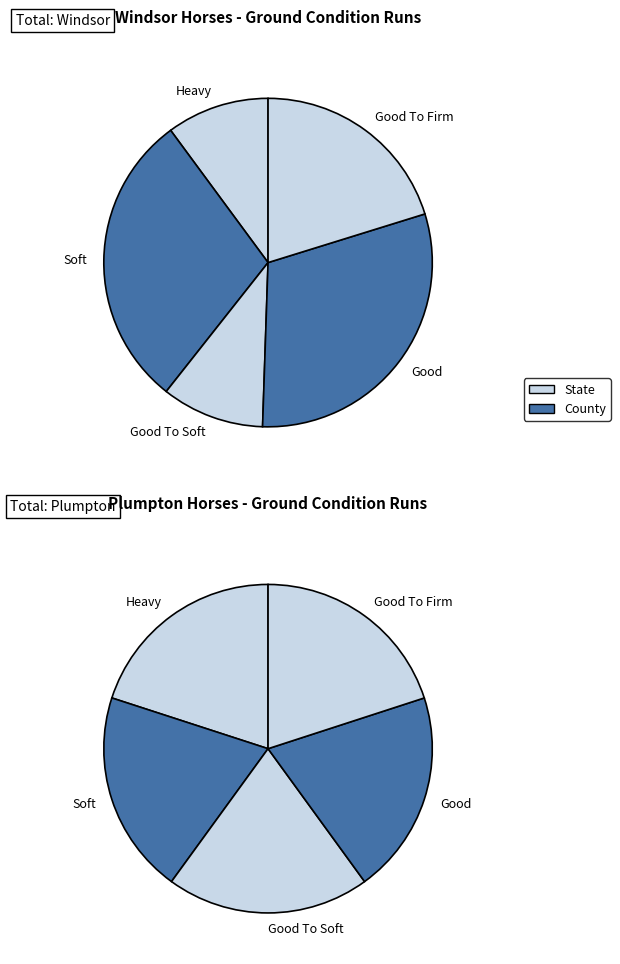

To the nearest percent, what percentage of the pie is 3?

18%